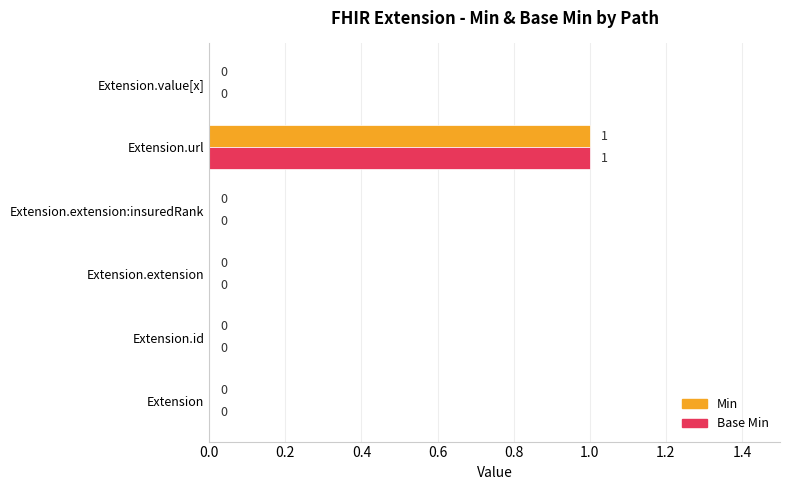

How many Base Min values are between 0 and 1?

6